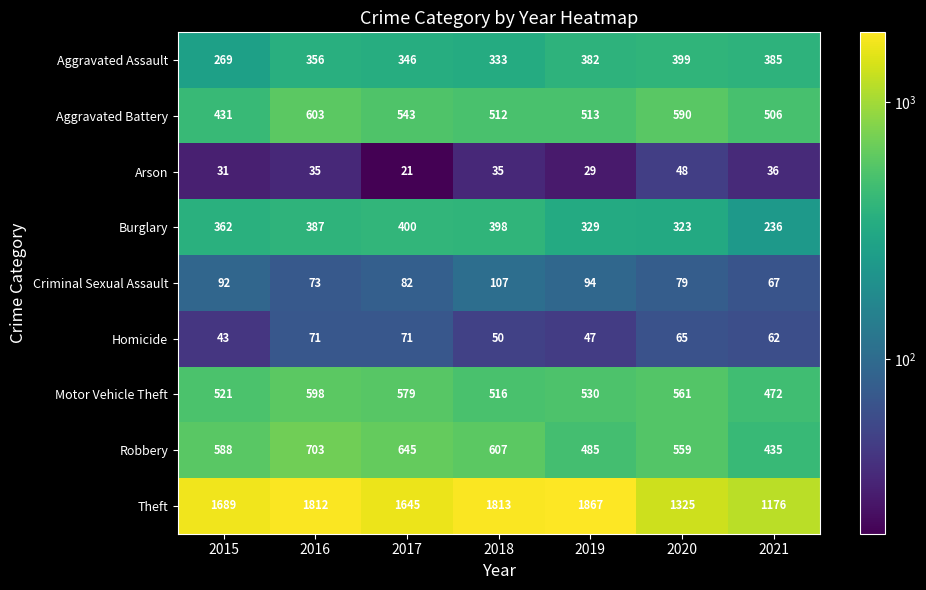

The value of Criminal Sexual Assault at 2019 is 94. True or false?

True